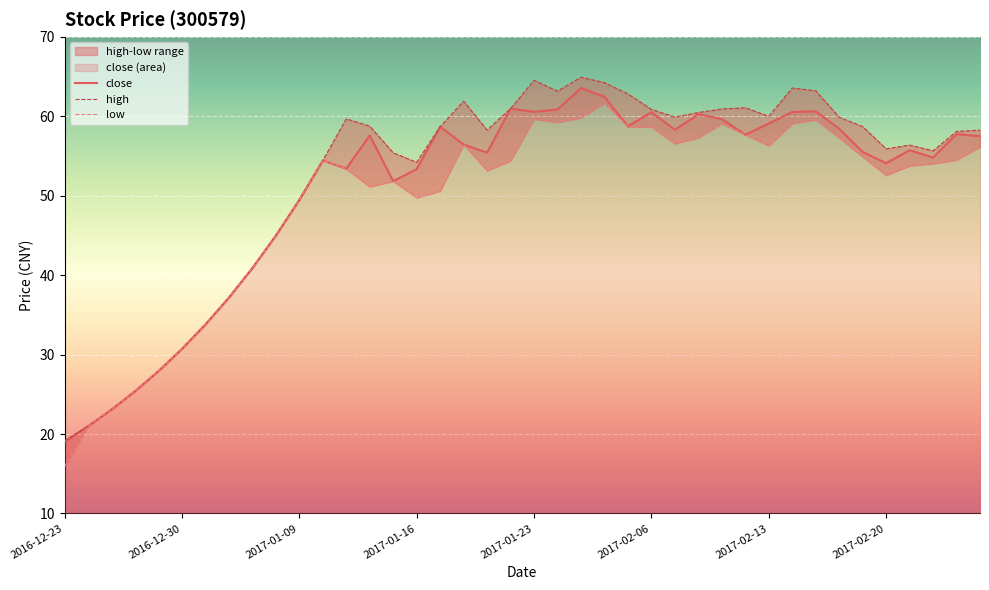

How many interior local peaks does the low series have?

7